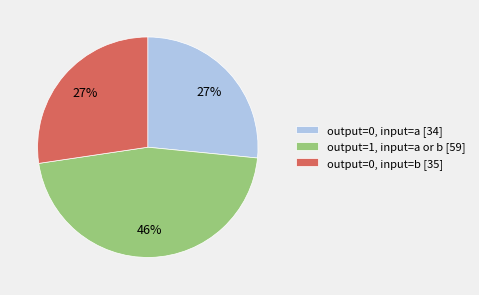

To the nearest percent, what percentage of the pie is output=0, input=a [34]?

27%